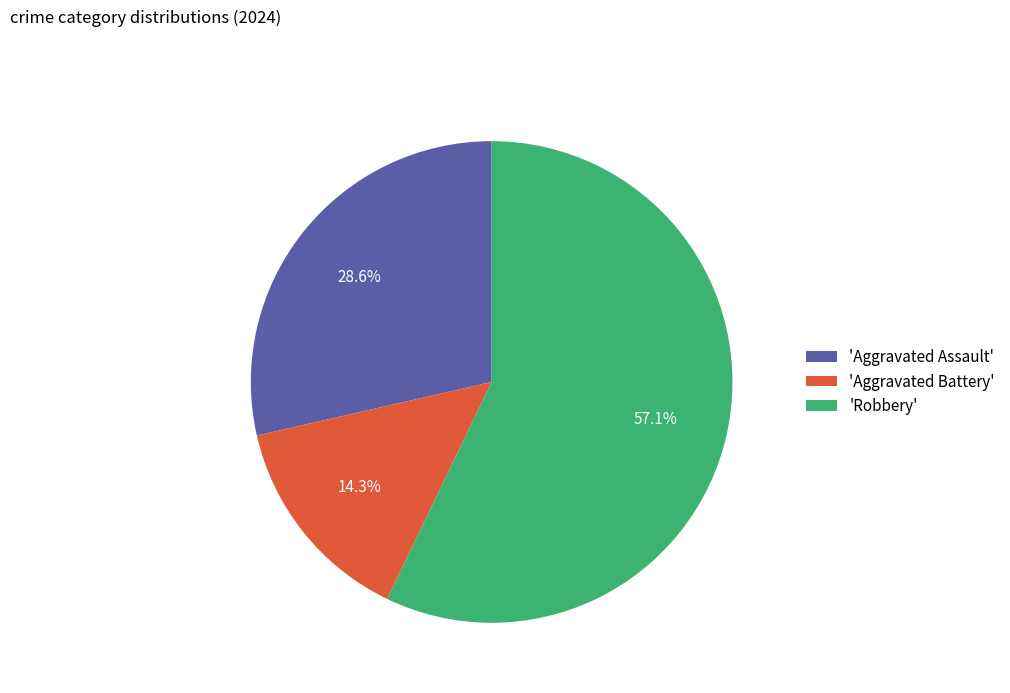

What is the largest slice in the pie chart?

'Robbery'